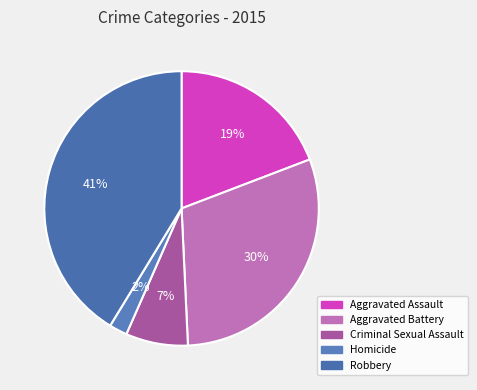

True or false: Aggravated Battery accounts for 30% of the total.

True